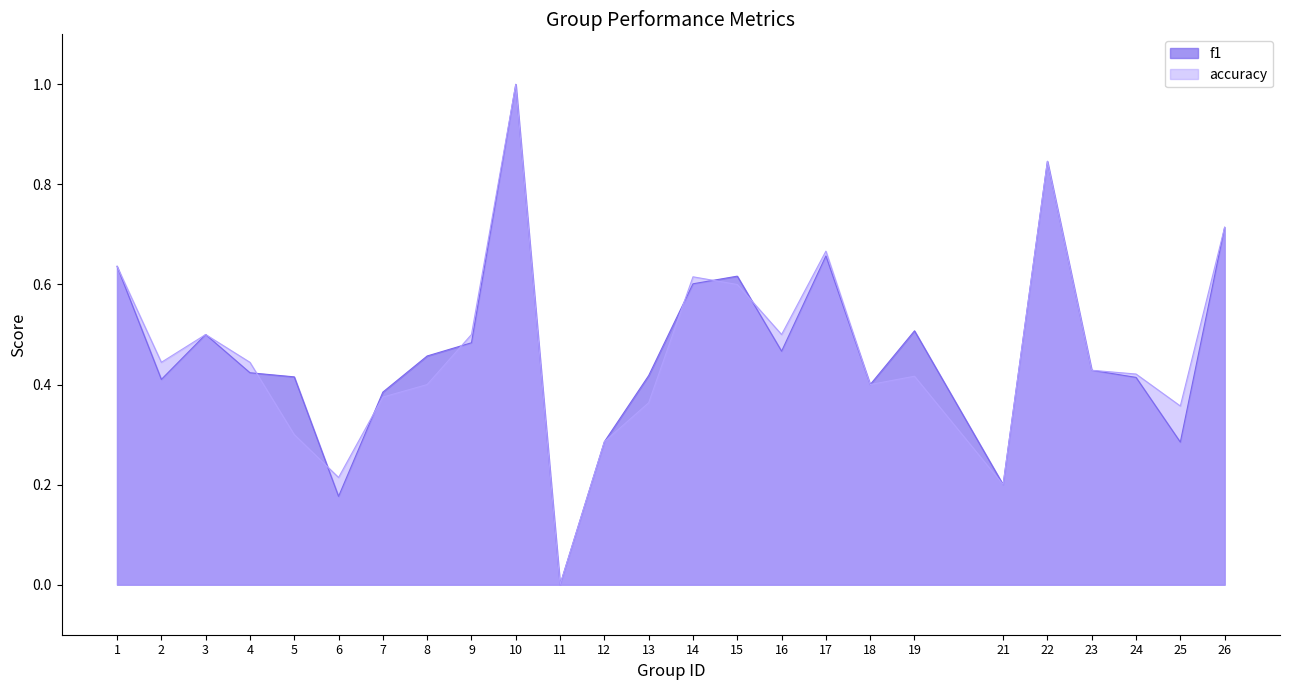

In f1, how many points are lower than both neighbors (excluding endpoints)?

7